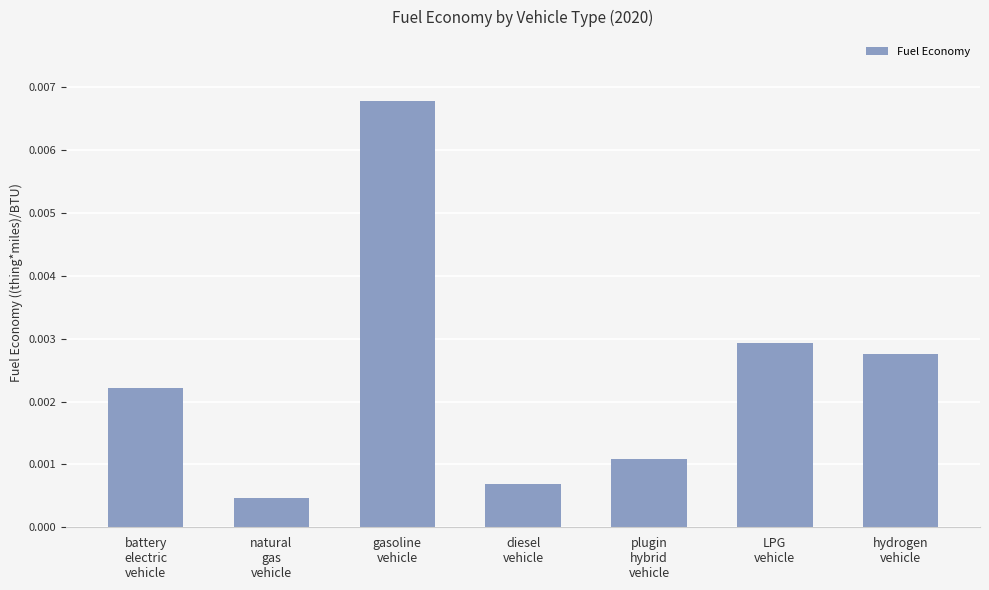

How many categories are shown in the chart?

7